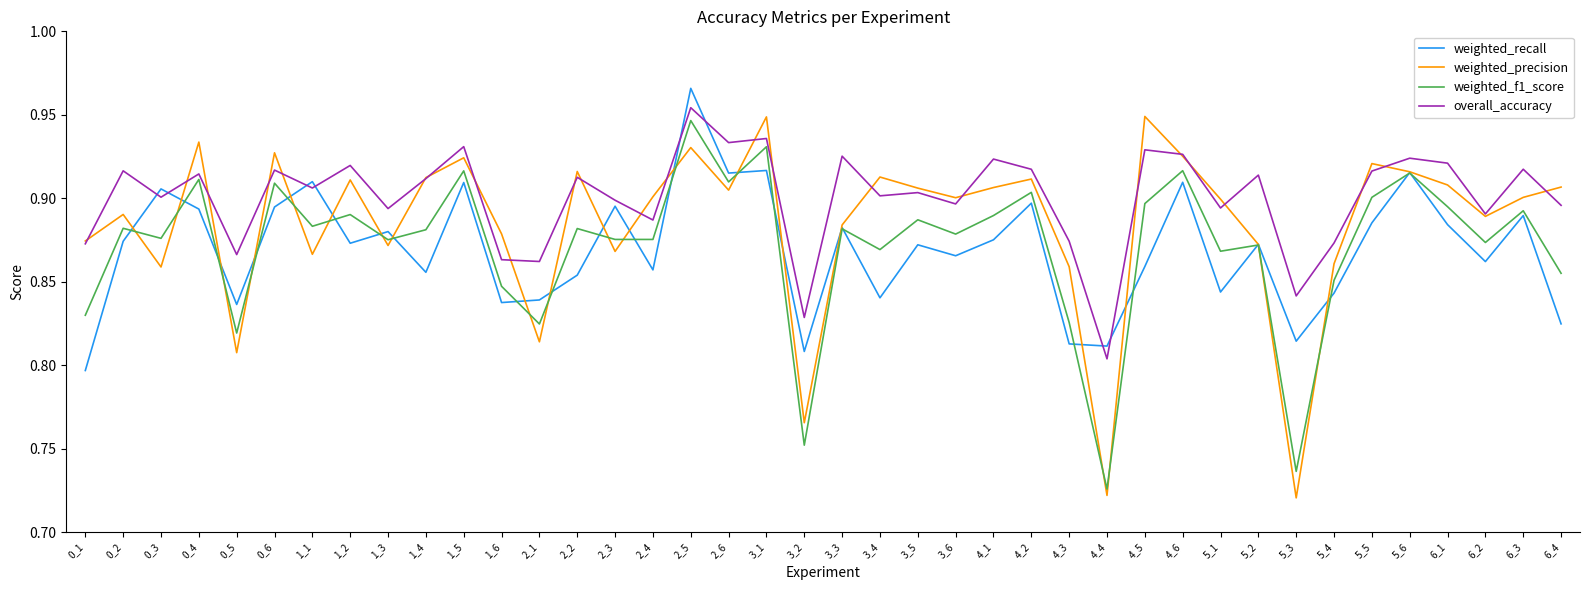

Rank the series by their maximum value, from highest to lowest.

weighted_recall, overall_accuracy, weighted_precision, weighted_f1_score